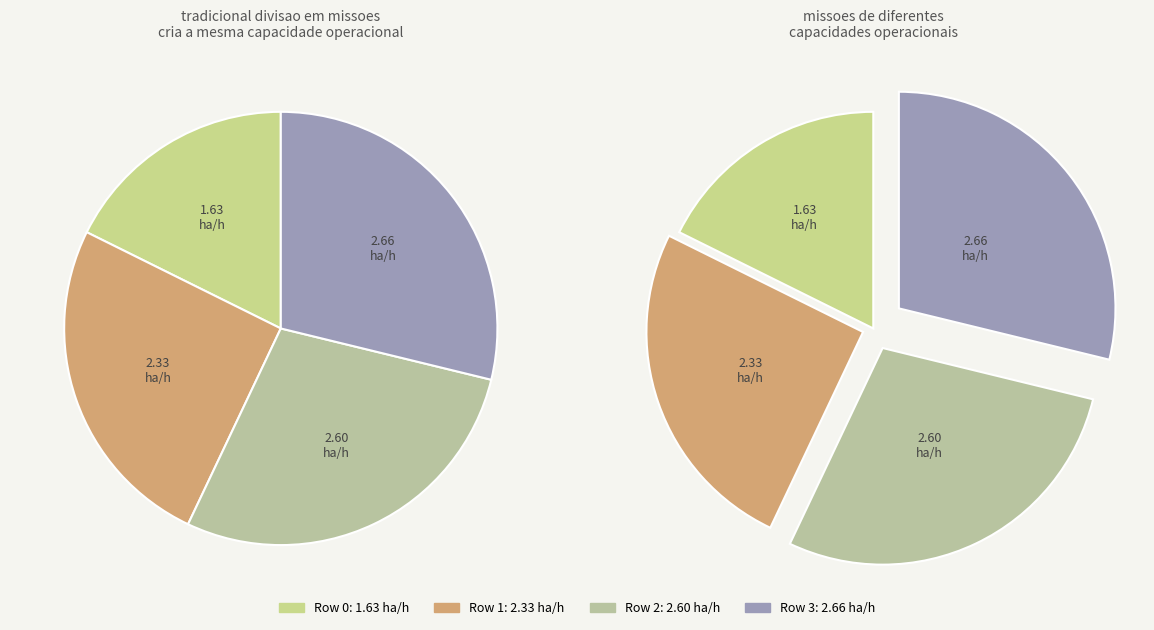

To the nearest percent, what is the difference between the largest and smallest slice percentages?

11%